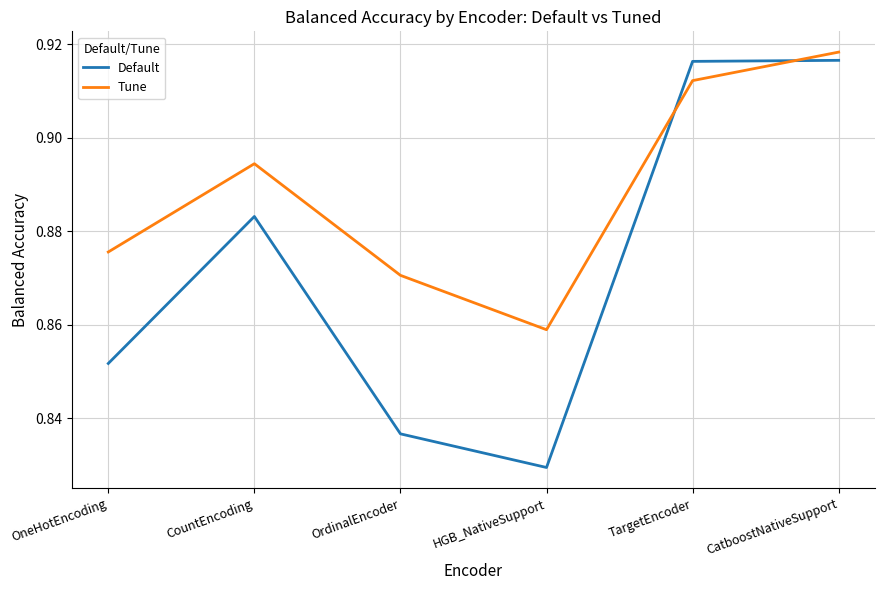

At which category does Tune reach its first local peak?

CountEncoding